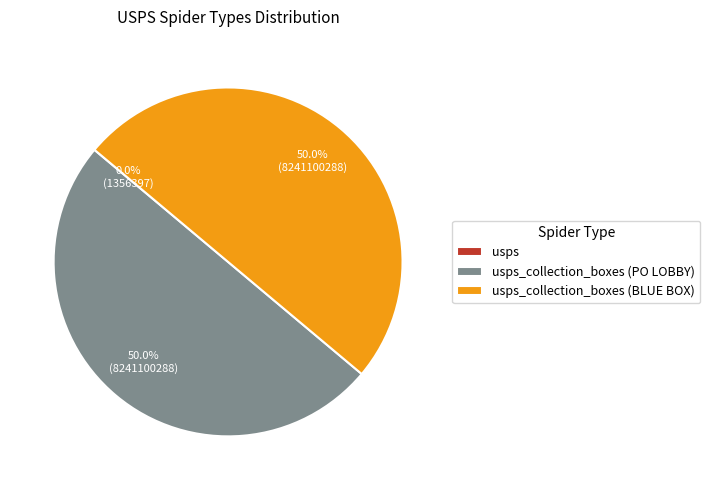

How many segments does this pie chart have?

3